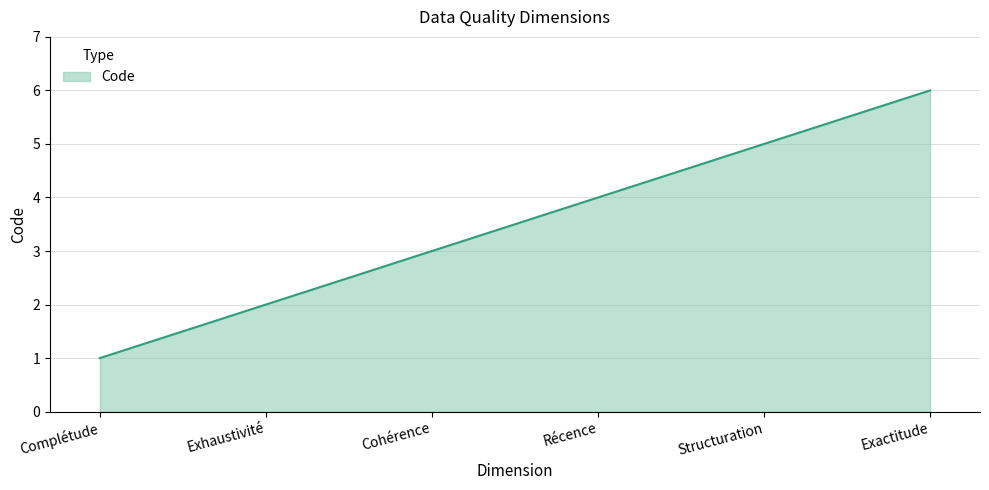

True or false: the data shows 1 at Récence.

False